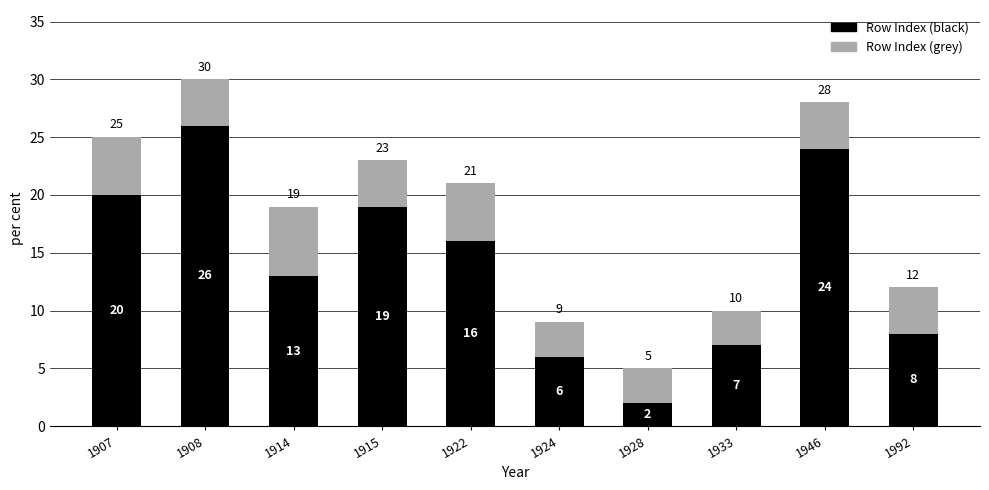

Reading left to right, transcribe the values for Row Index (black).

1907=20	1908=26	1914=13	1915=19	1922=16	1924=6	1928=2	1933=7	1946=24	1992=8